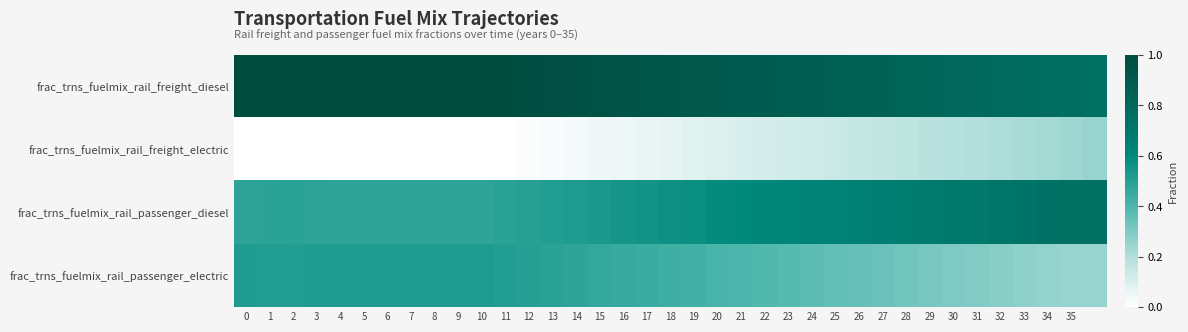

Reading left to right, transcribe all the data shown in this chart.

frac_trns_fuelmix_rail_freight_diesel: 1.0	1.0	1.0	1.0	1.0	1.0	1.0	1.0	1.0	1.0	1.0	1.0	1.0	1.0	1.0	1.0	0.9	0.9	0.9	0.9	0.9	0.9	0.9	0.9	0.9	0.9	0.8	0.8	0.8	0.8	0.8	0.8	0.8	0.8	0.8	0.8	0.8
frac_trns_fuelmix_rail_freight_electric: 0.0	0.0	0.0	0.0	0.0	0.0	0.0	0.0	0.0	0.0	0.0	0.0	0.0	0.0	0.0	0.0	0.1	0.1	0.1	0.1	0.1	0.1	0.1	0.1	0.1	0.1	0.1	0.2	0.2	0.2	0.2	0.2	0.2	0.2	0.2	0.2	0.2
frac_trns_fuelmix_rail_passenger_diesel: 0.5	0.5	0.5	0.5	0.5	0.5	0.5	0.5	0.5	0.5	0.5	0.5	0.5	0.5	0.5	0.5	0.5	0.6	0.6	0.6	0.6	0.6	0.6	0.6	0.6	0.6	0.7	0.7	0.7	0.7	0.7	0.7	0.7	0.7	0.7	0.8	0.8
frac_trns_fuelmix_rail_passenger_electric: 0.5	0.5	0.5	0.5	0.5	0.5	0.5	0.5	0.5	0.5	0.5	0.5	0.5	0.5	0.5	0.5	0.5	0.4	0.4	0.4	0.4	0.4	0.4	0.4	0.4	0.4	0.3	0.3	0.3	0.3	0.3	0.3	0.3	0.3	0.3	0.2	0.2